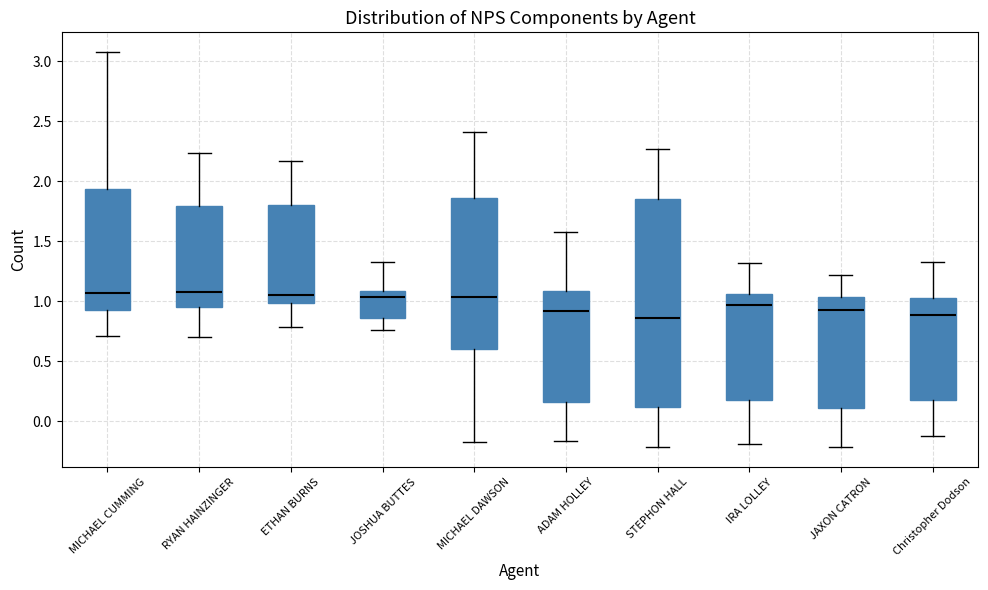

Where is the upper edge of the box for MICHAEL DAWSON on the y-axis? The values are not printed on the chart, so give them approximately, as read against the axis.

1.85